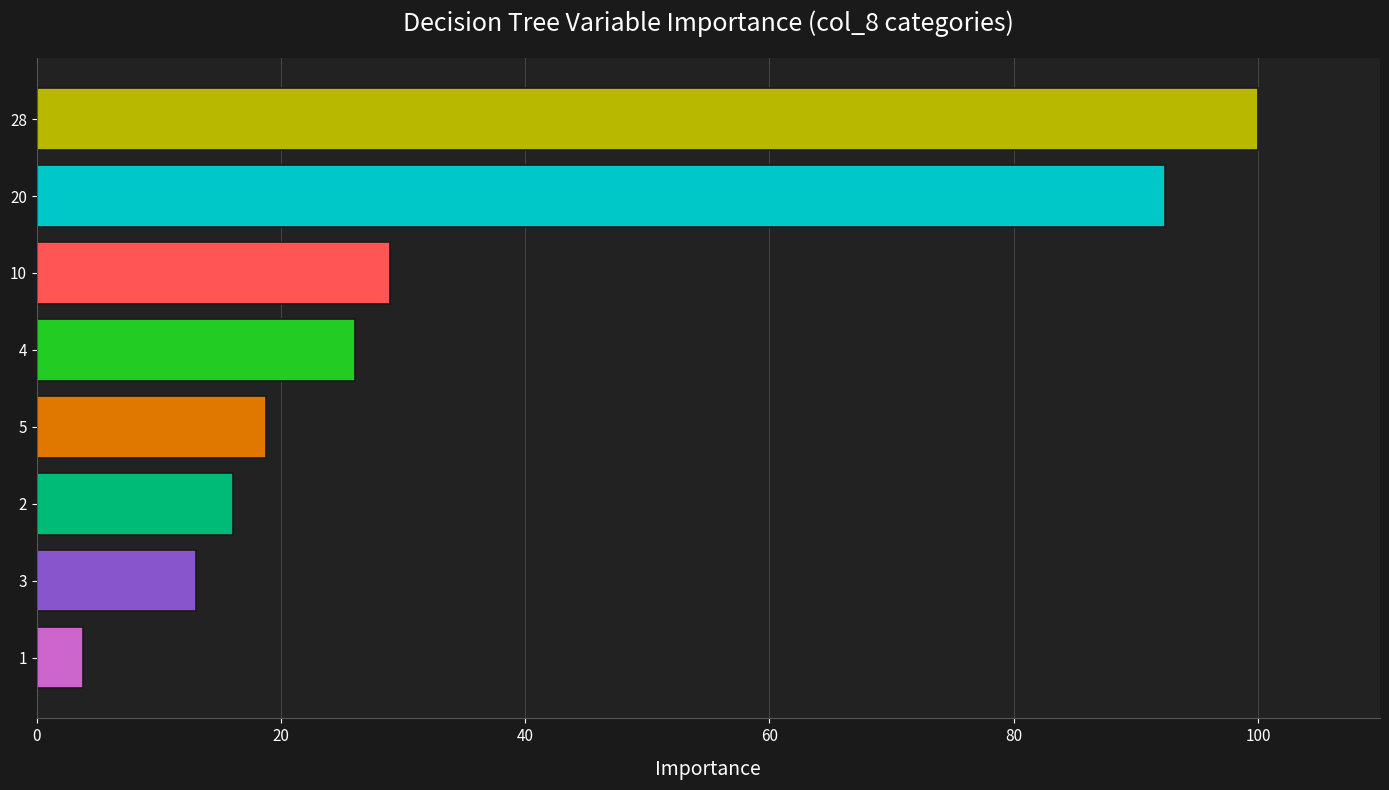

Reading top to bottom, transcribe all the data shown in this chart.

100.0	92.4	28.9	26.0	18.8	16.1	13.0	3.8